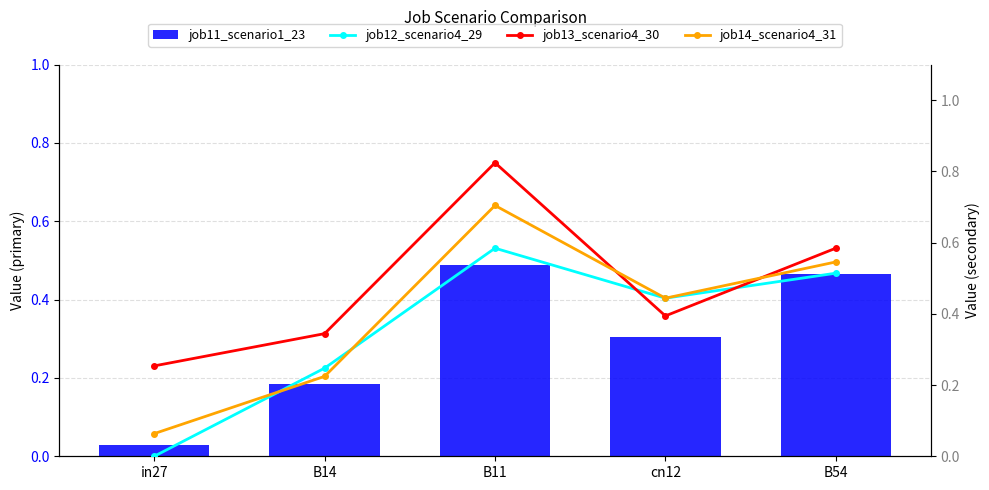

Reading left to right, extract all data points from this chart.

job11_scenario1_23: 0.0	0.2	0.5	0.3	0.5
job12_scenario4_29: 0.0	0.2	0.6	0.4	0.5
job13_scenario4_30: 0.3	0.3	0.8	0.4	0.6
job14_scenario4_31: 0.1	0.2	0.7	0.4	0.5